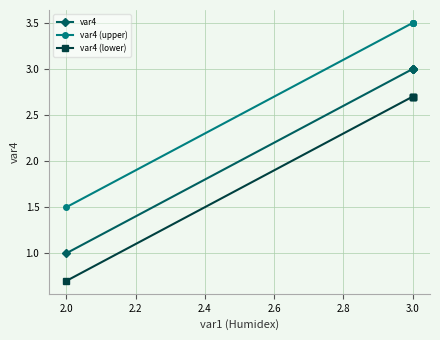

Rank the series at 3.0 from highest to lowest value.

var4 (upper), var4, var4 (lower)